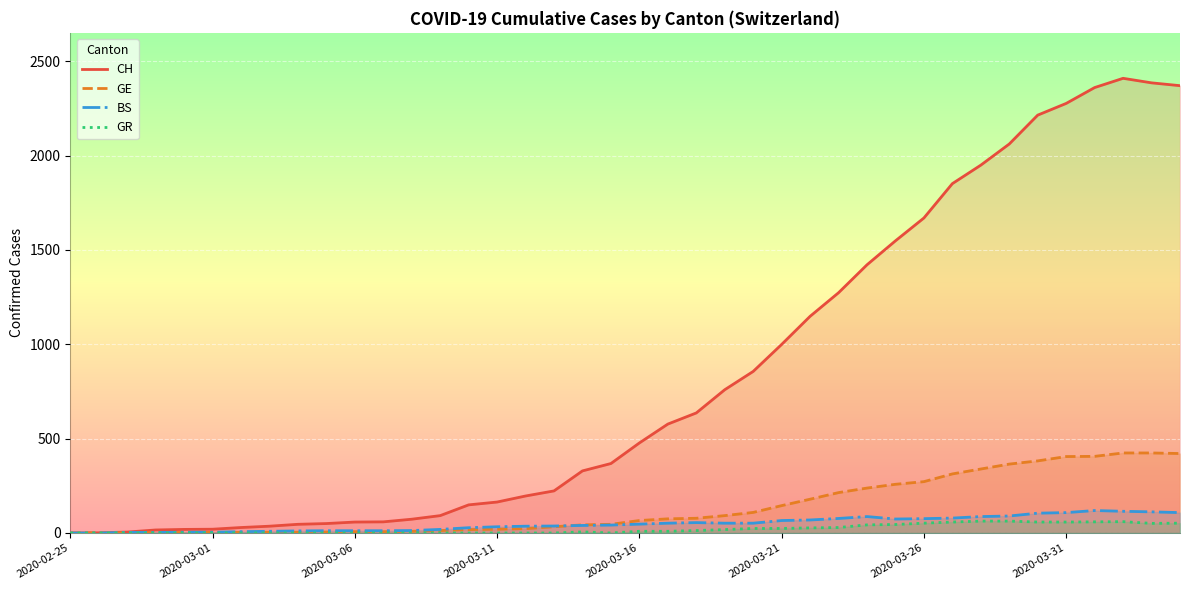

What are all the series names shown in the legend?

CH, GE, BS, GR